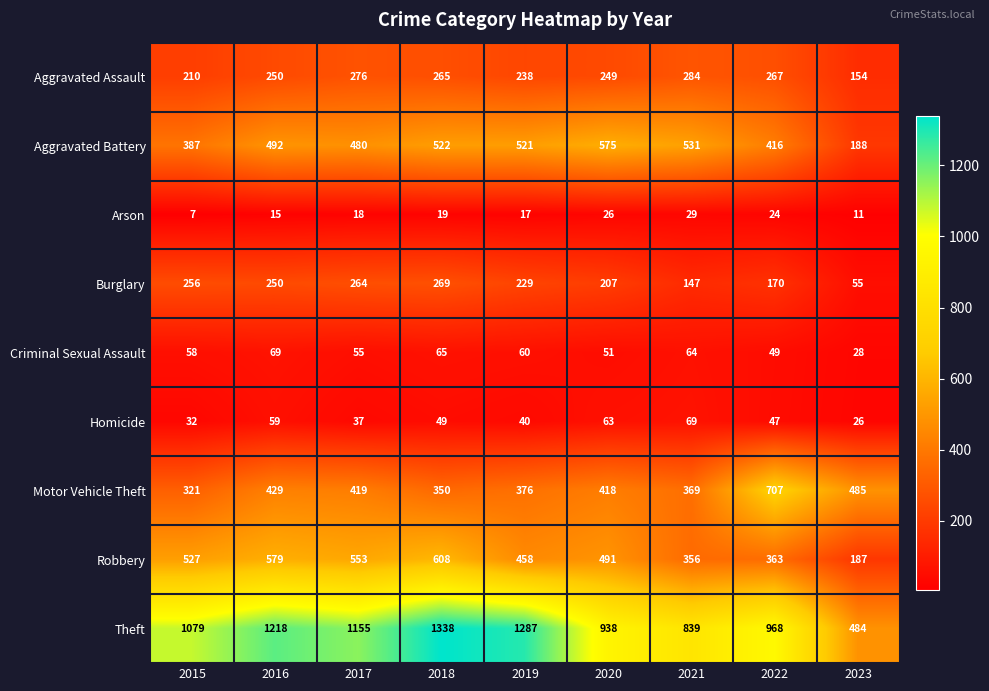

Is it true that Theft equals 1389 at 2020?

False